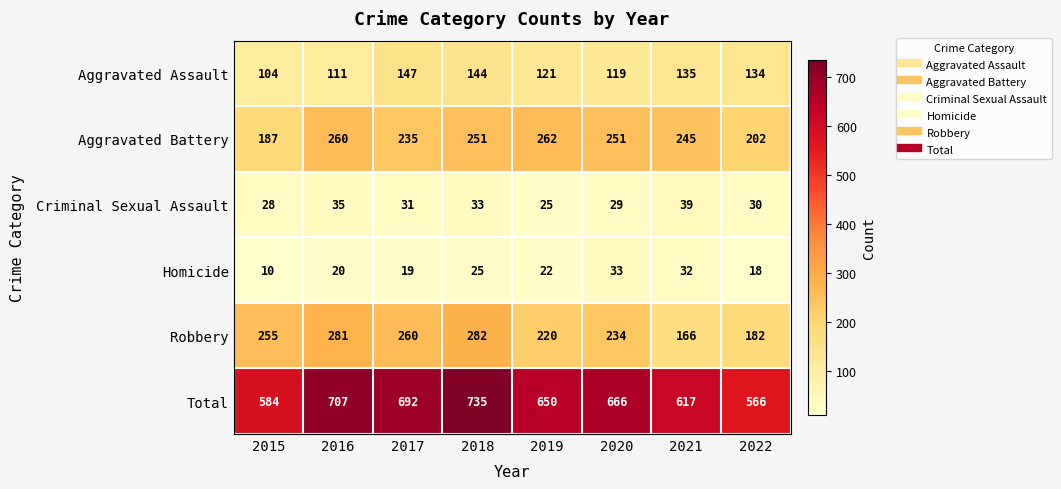

At how many categories does at least one series exceed 444?

8